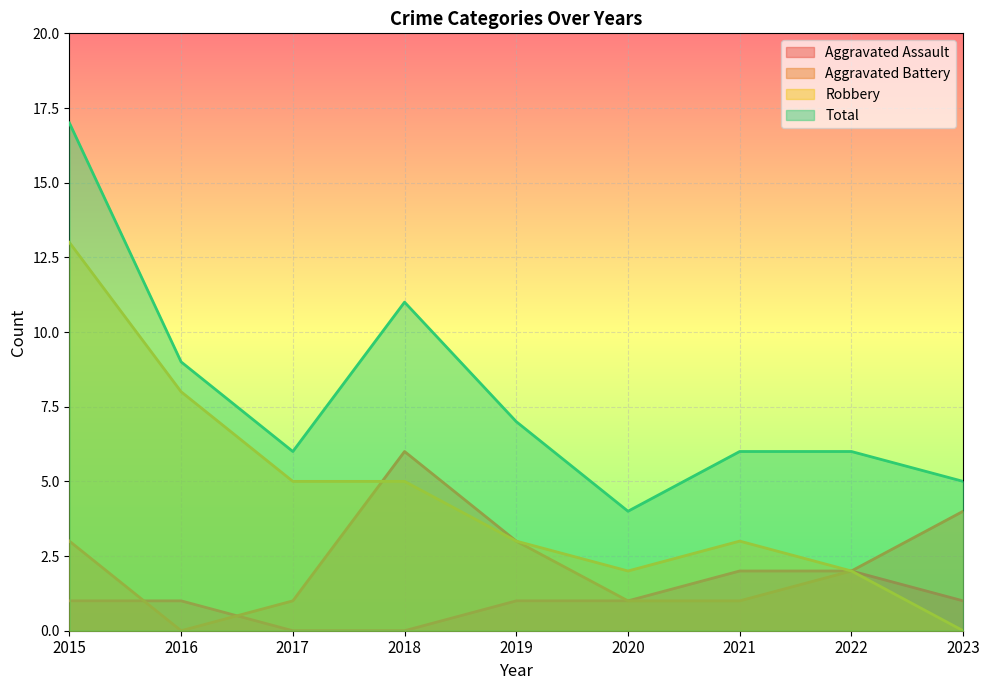

How many data points in Robbery are less than 3?

3